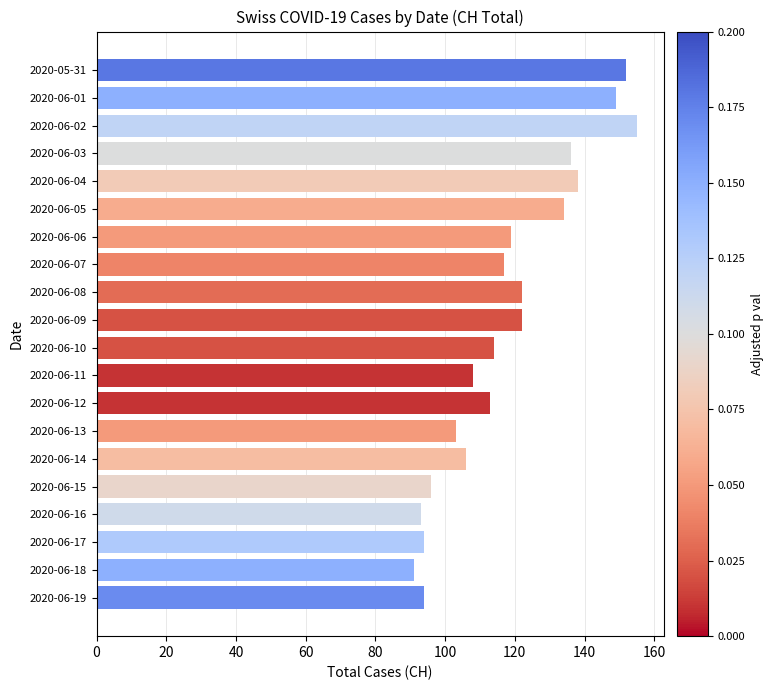

Read the value at 2020-06-17, to the nearest 5.

95